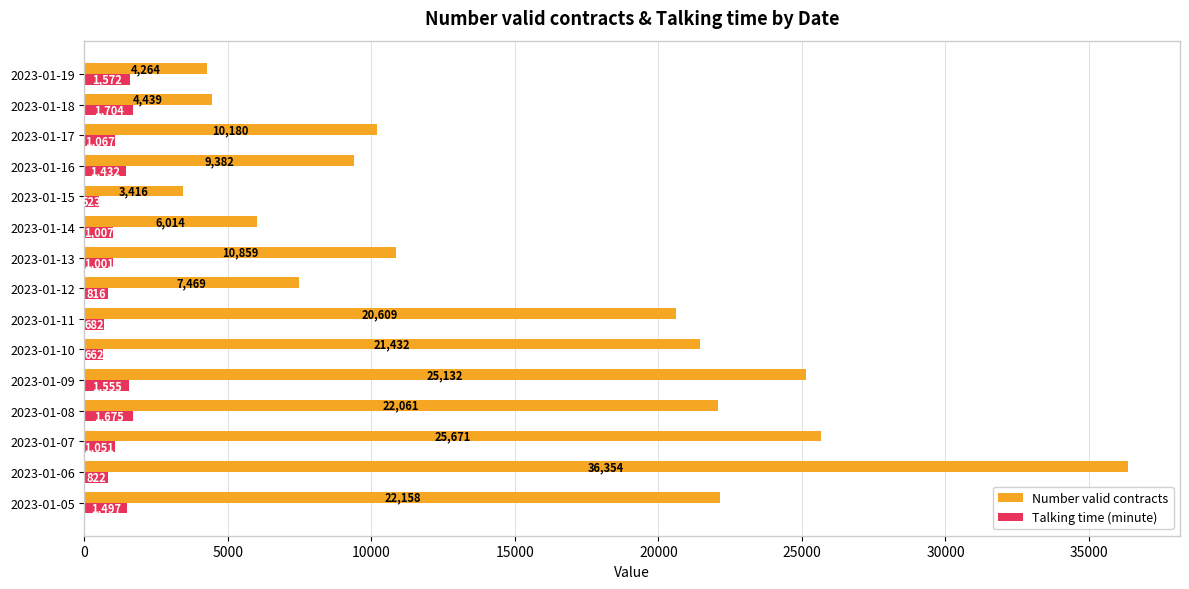

What value does the Talking time (minute) series have at 2023-01-13?

1001.0